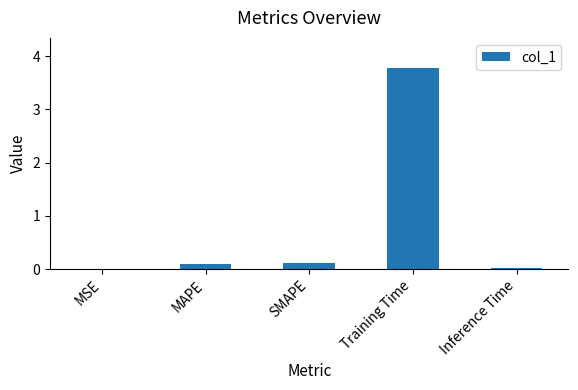

Are the bars horizontal?

No